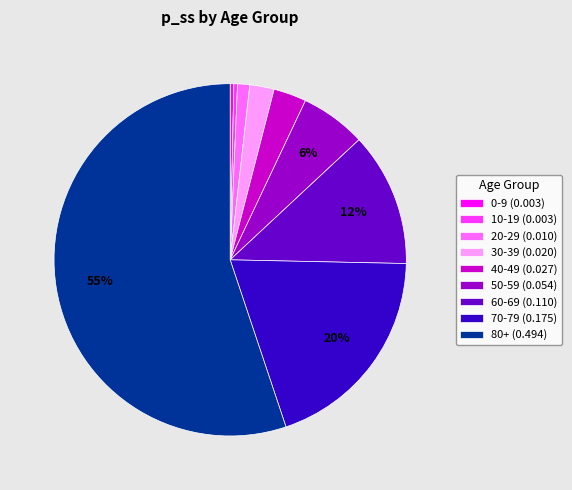

To the nearest percent, what is the average slice percentage?

11%